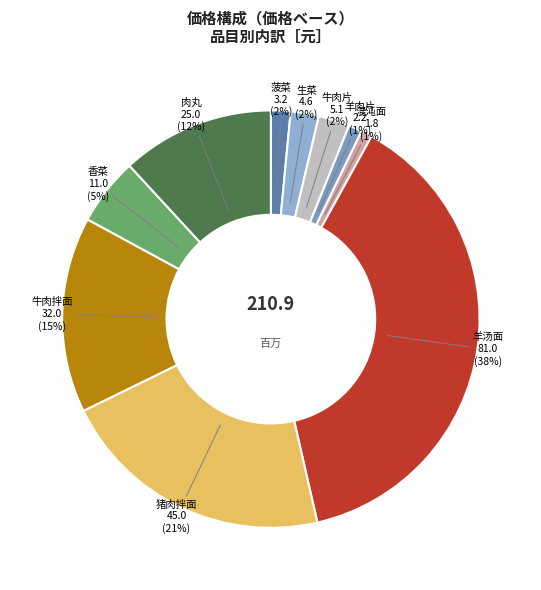

Is there a majority slice in this chart?

No